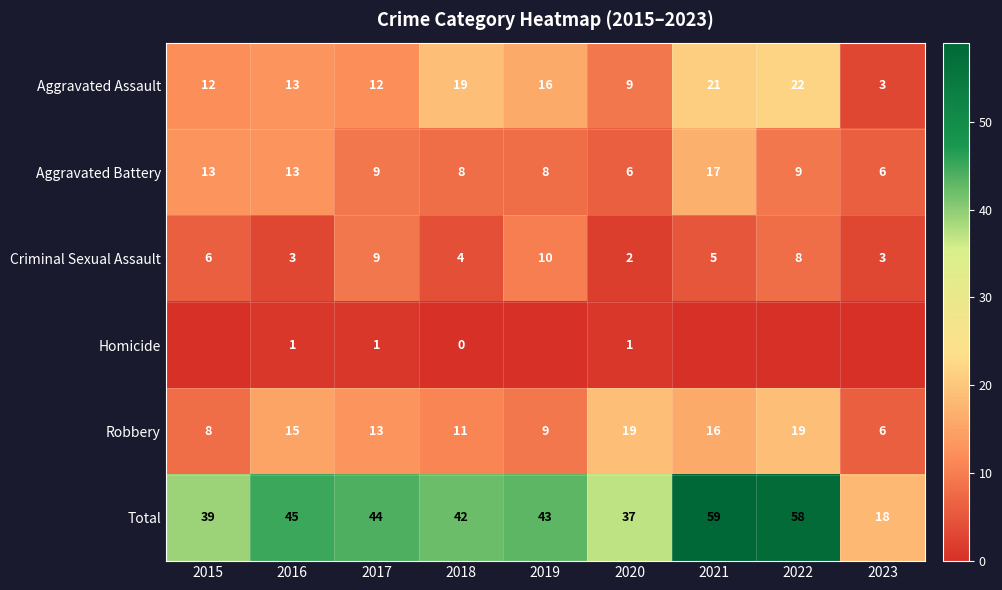

What is the sum of the Total values at 2020 and 2019?

80